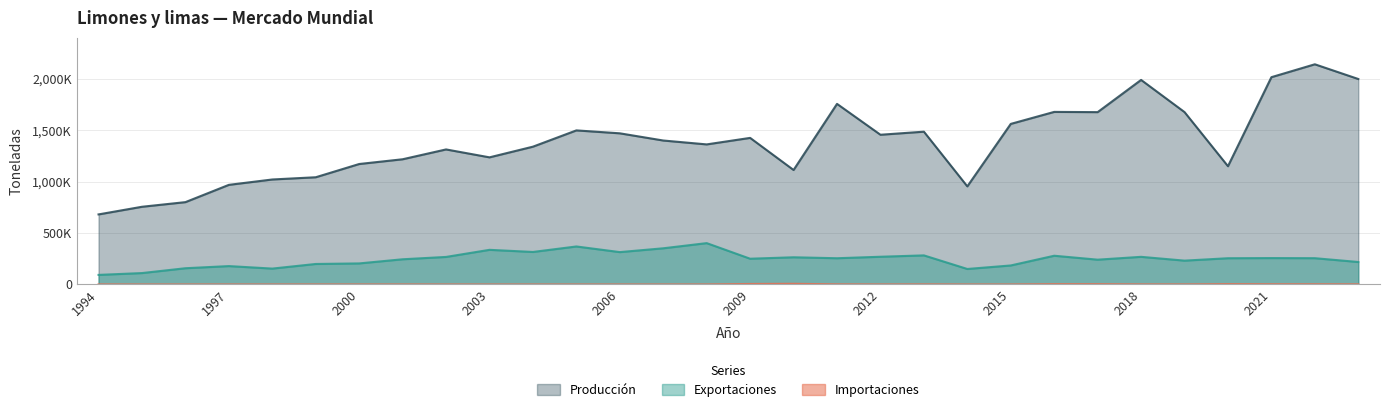

True or false: Importaciones and Producción cross at least once.

False